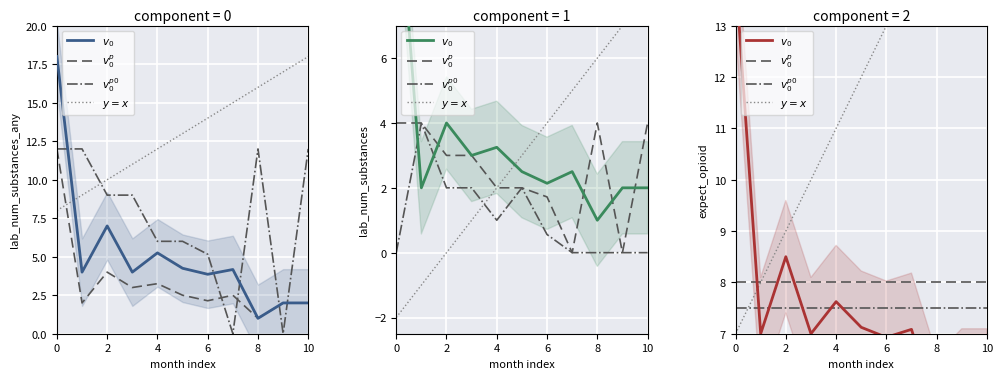

True or false: $y=x$ has more than 2 points higher than both neighbors.

False